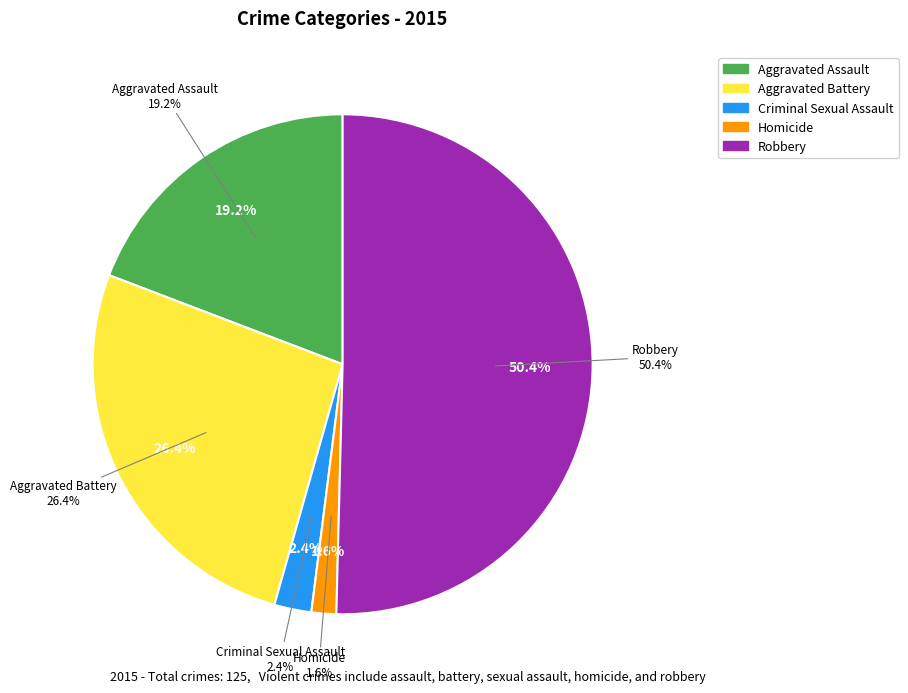

Is there a majority slice in this chart?

Yes